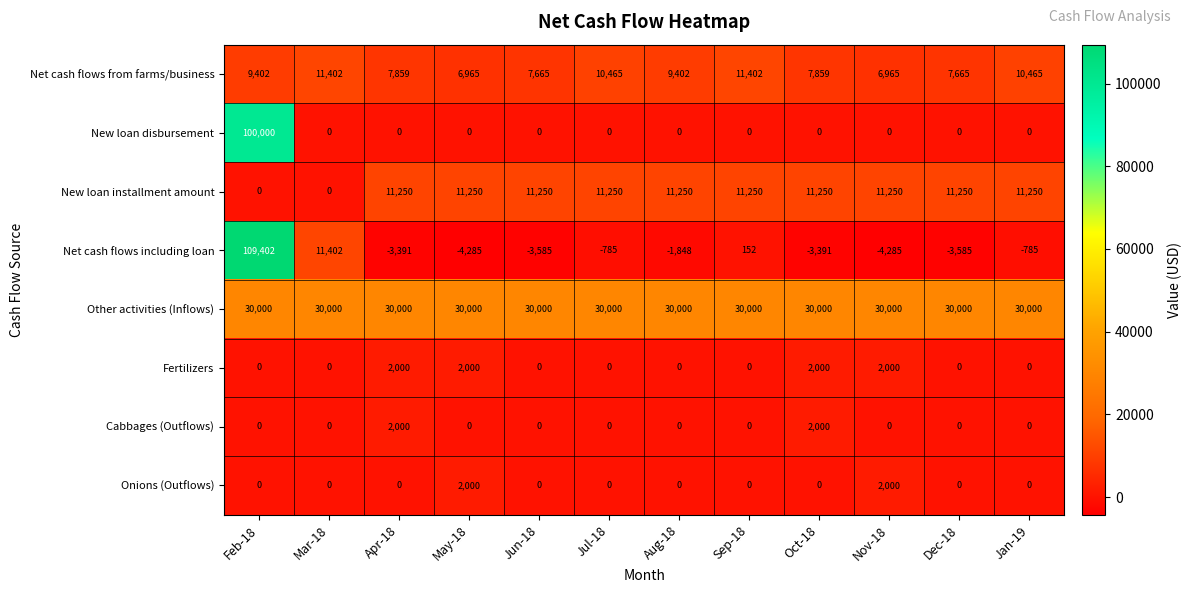

At which category is the sum across all series the highest?

Feb-18